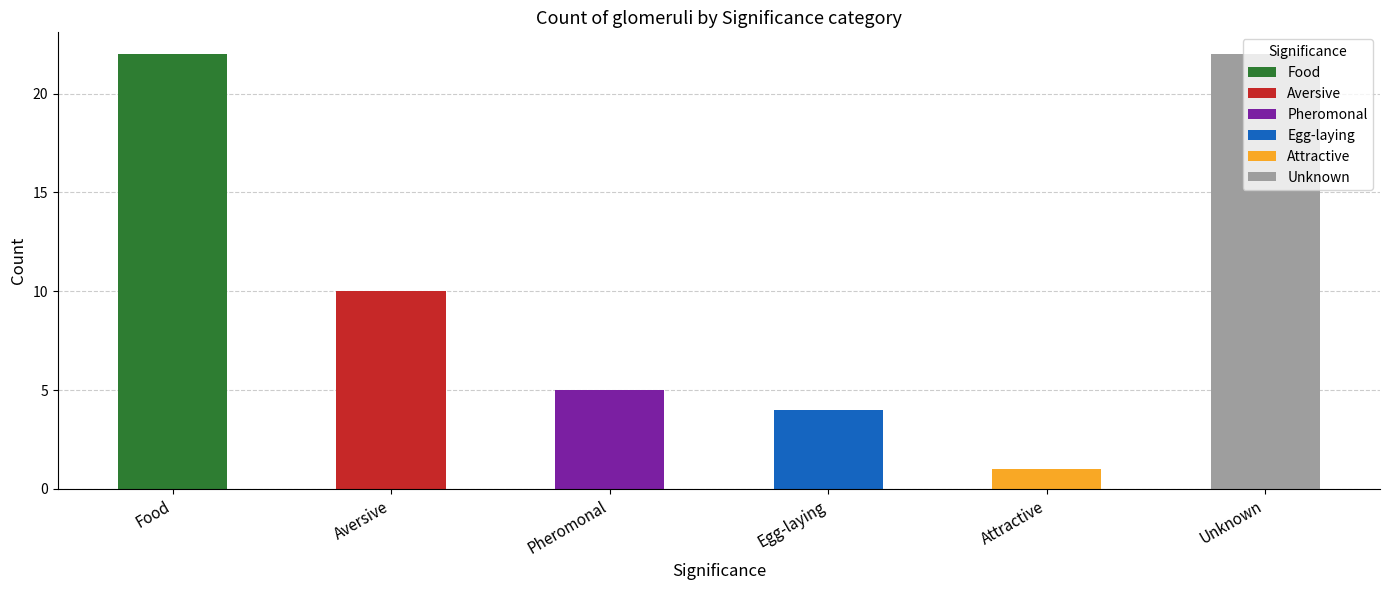

What position from the right is Attractive?

2